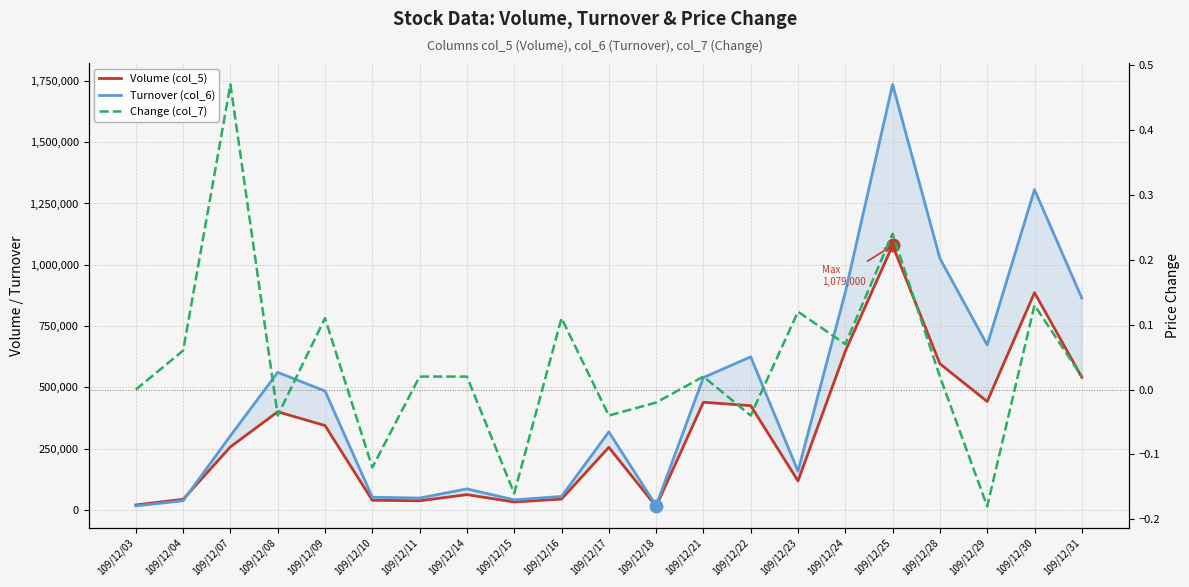

Is this an area chart (filled region under the line)?

No